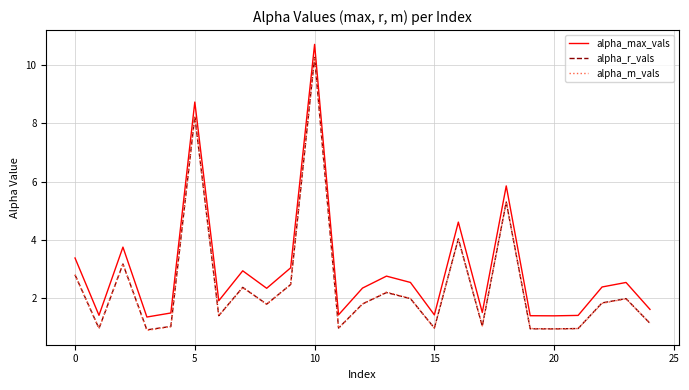

Which series has the largest total across all categories?

alpha_max_vals